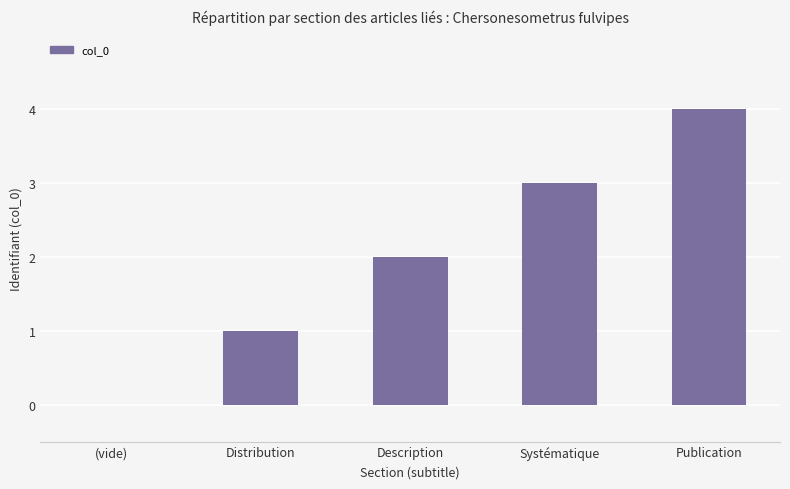

Approximately how many times larger is the value at Distribution compared to Systématique?

0.3